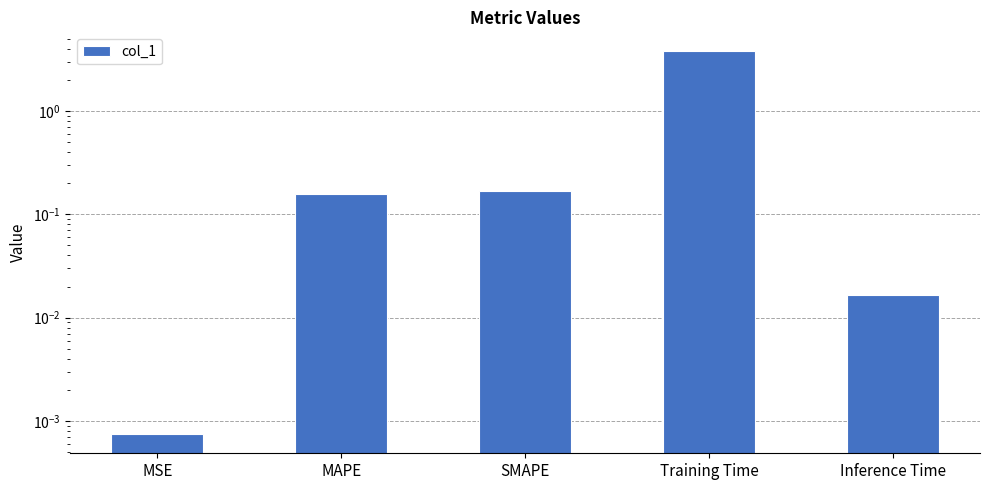

Are the bars horizontal?

No